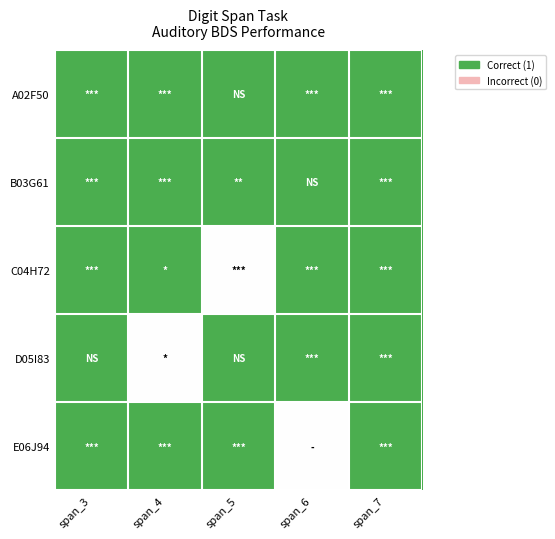

Reading left to right, list all the values displayed in this chart.

A02F50: span_3=1	span_4=1	span_5=1	span_6=1	span_7=1
B03G61: span_3=1	span_4=1	span_5=1	span_6=1	span_7=1
C04H72: span_3=1	span_4=1	span_5=0	span_6=1	span_7=1
D05I83: span_3=1	span_4=0	span_5=1	span_6=1	span_7=1
E06J94: span_3=1	span_4=1	span_5=1	span_6=0	span_7=1